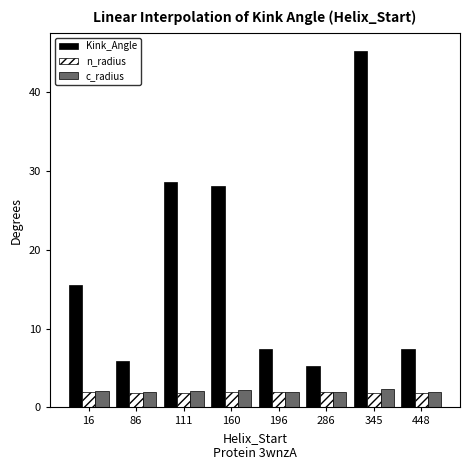

How many groups of bars are there?

8